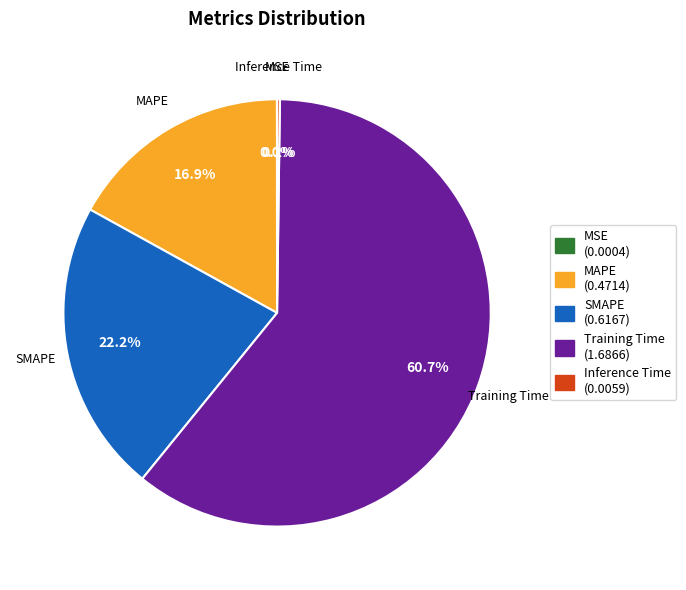

Is Training Time the majority of the pie?

Yes